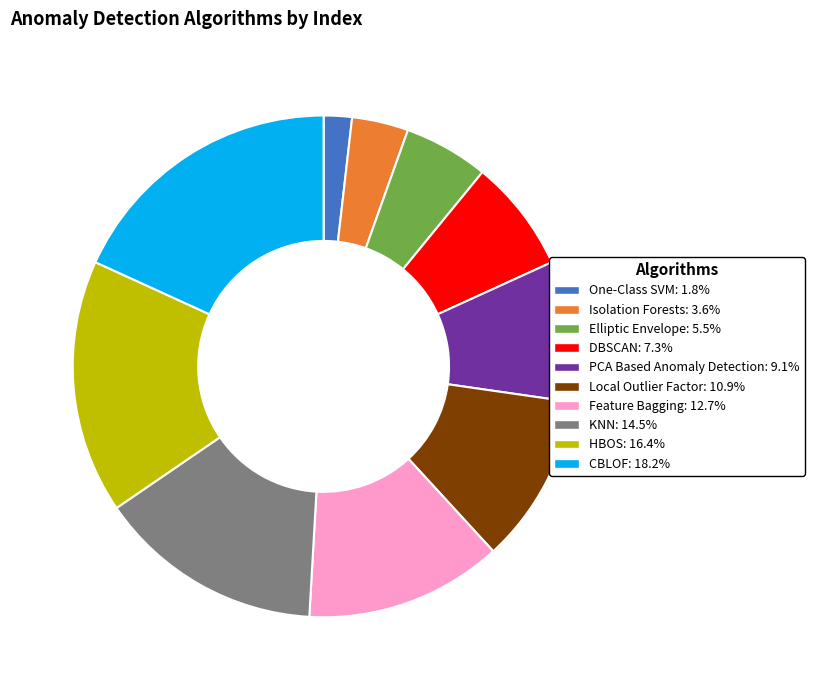

What is the smallest slice in the pie chart?

One-Class SVM